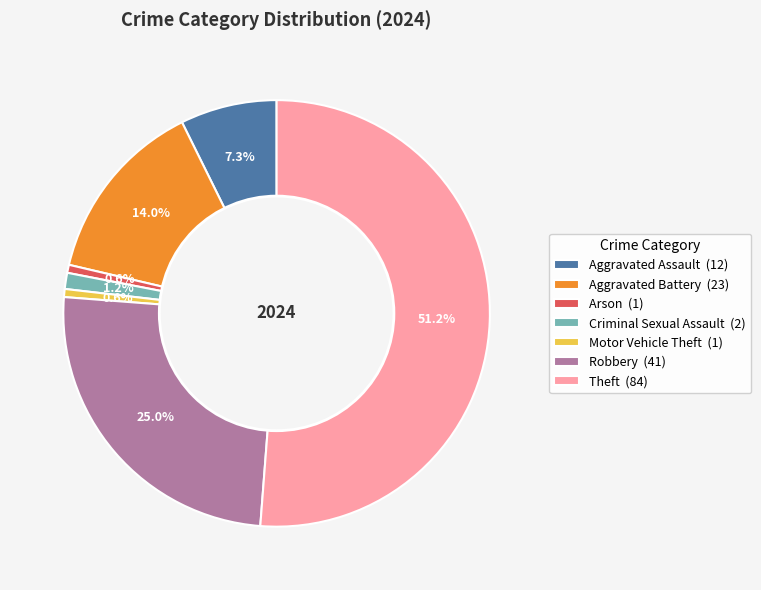

Is there a majority slice in this chart?

Yes